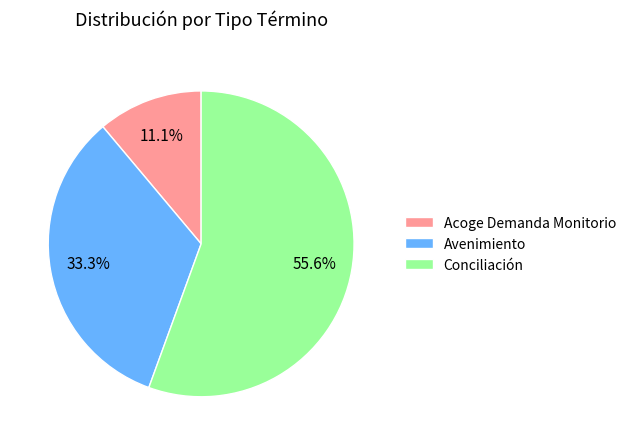

Combined, what portion of the pie is Acoge Demanda Monitorio and Avenimiento?

44.4%